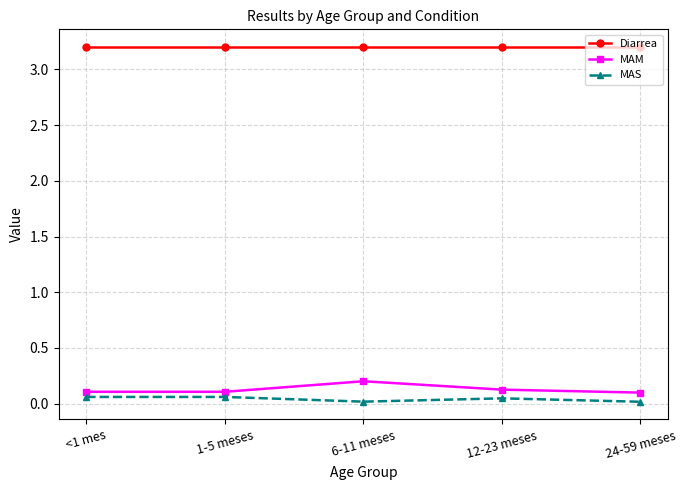

What is the label of the 1st point from the right?

24-59 meses